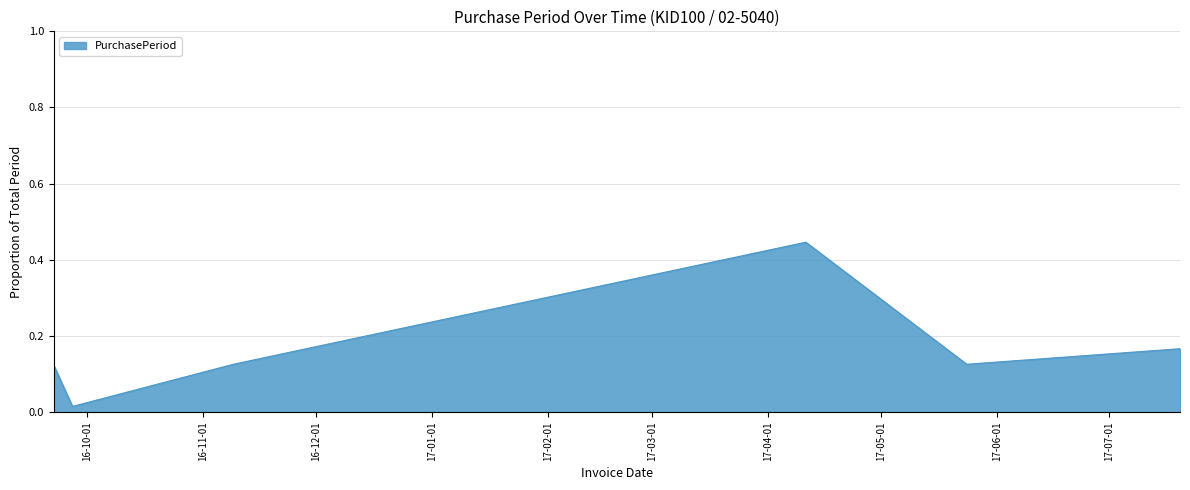

How many interior local peaks (higher than both neighbors) does the data have?

1